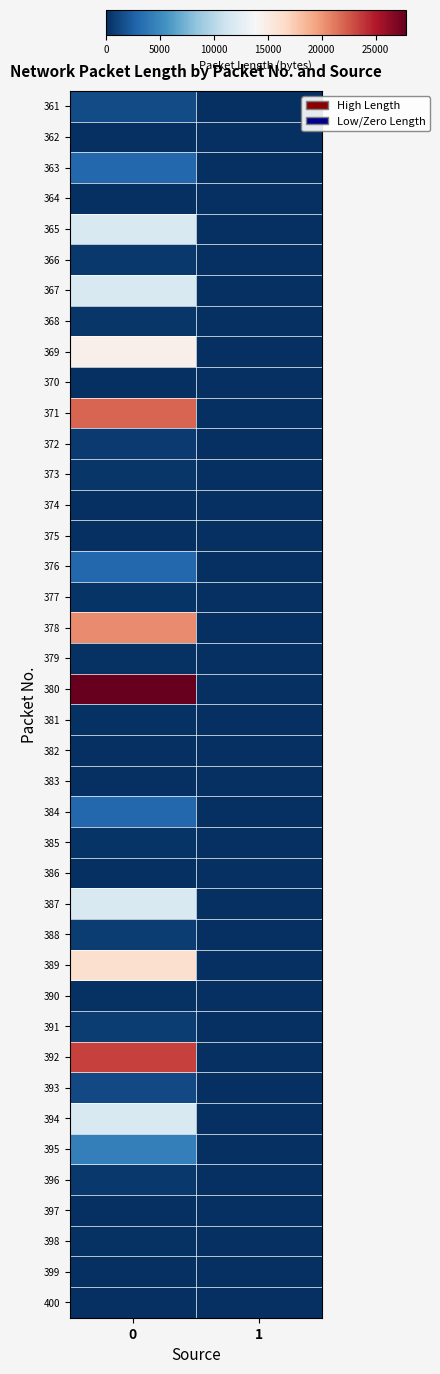

What is the difference between the highest and lowest values at 1?

66